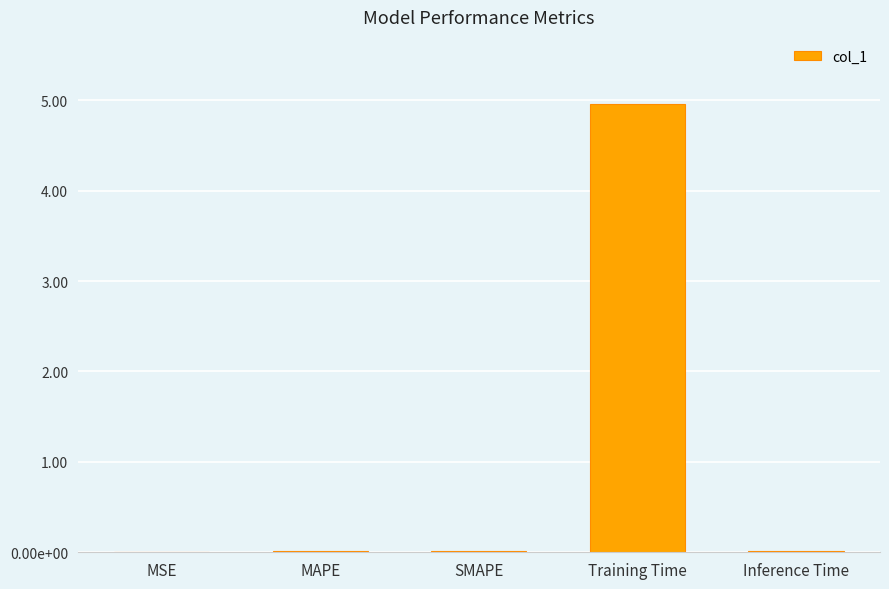

Are the bars horizontal?

No